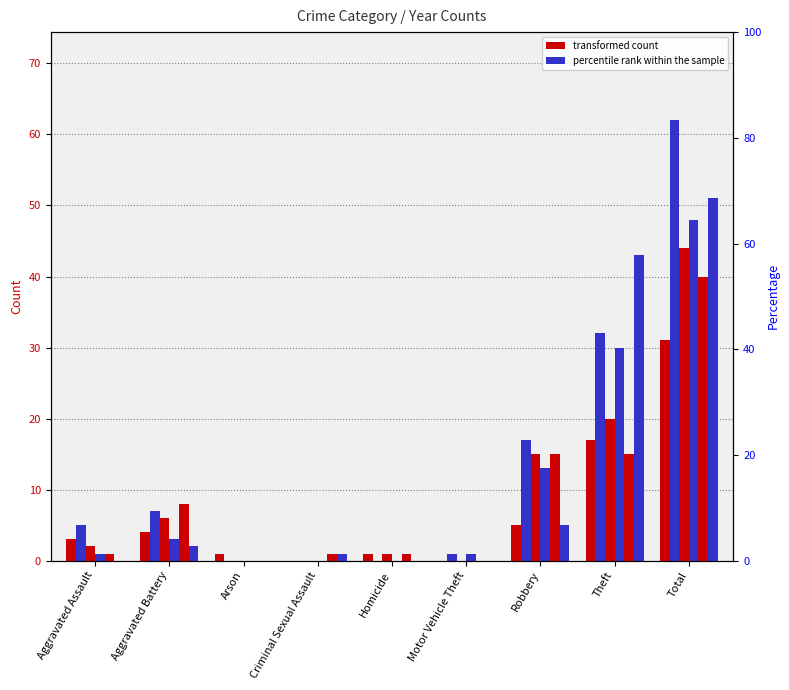

Between Total and Homicide, which is larger?

Total